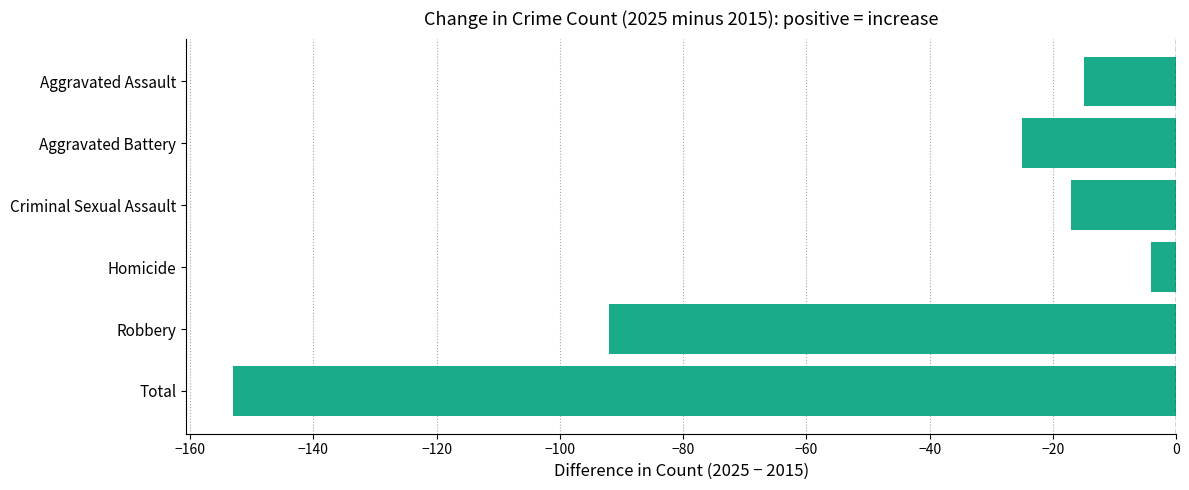

At which category does the chart reach its minimum across all series?

Total